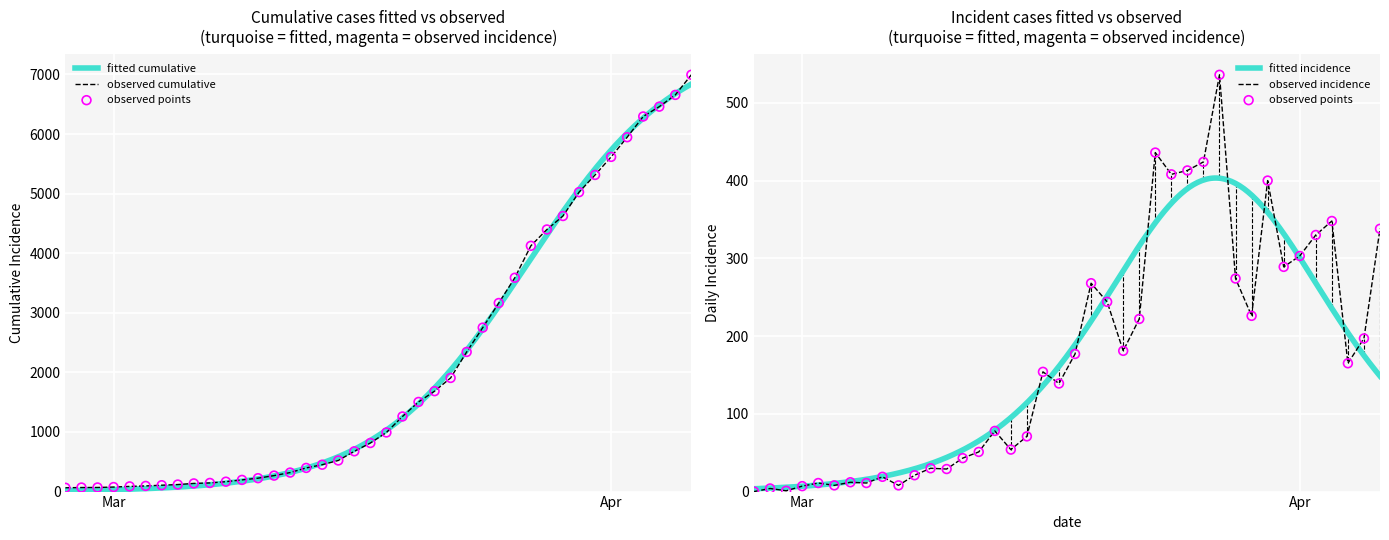

What is the highest value of the fitted incidence series?

403.2